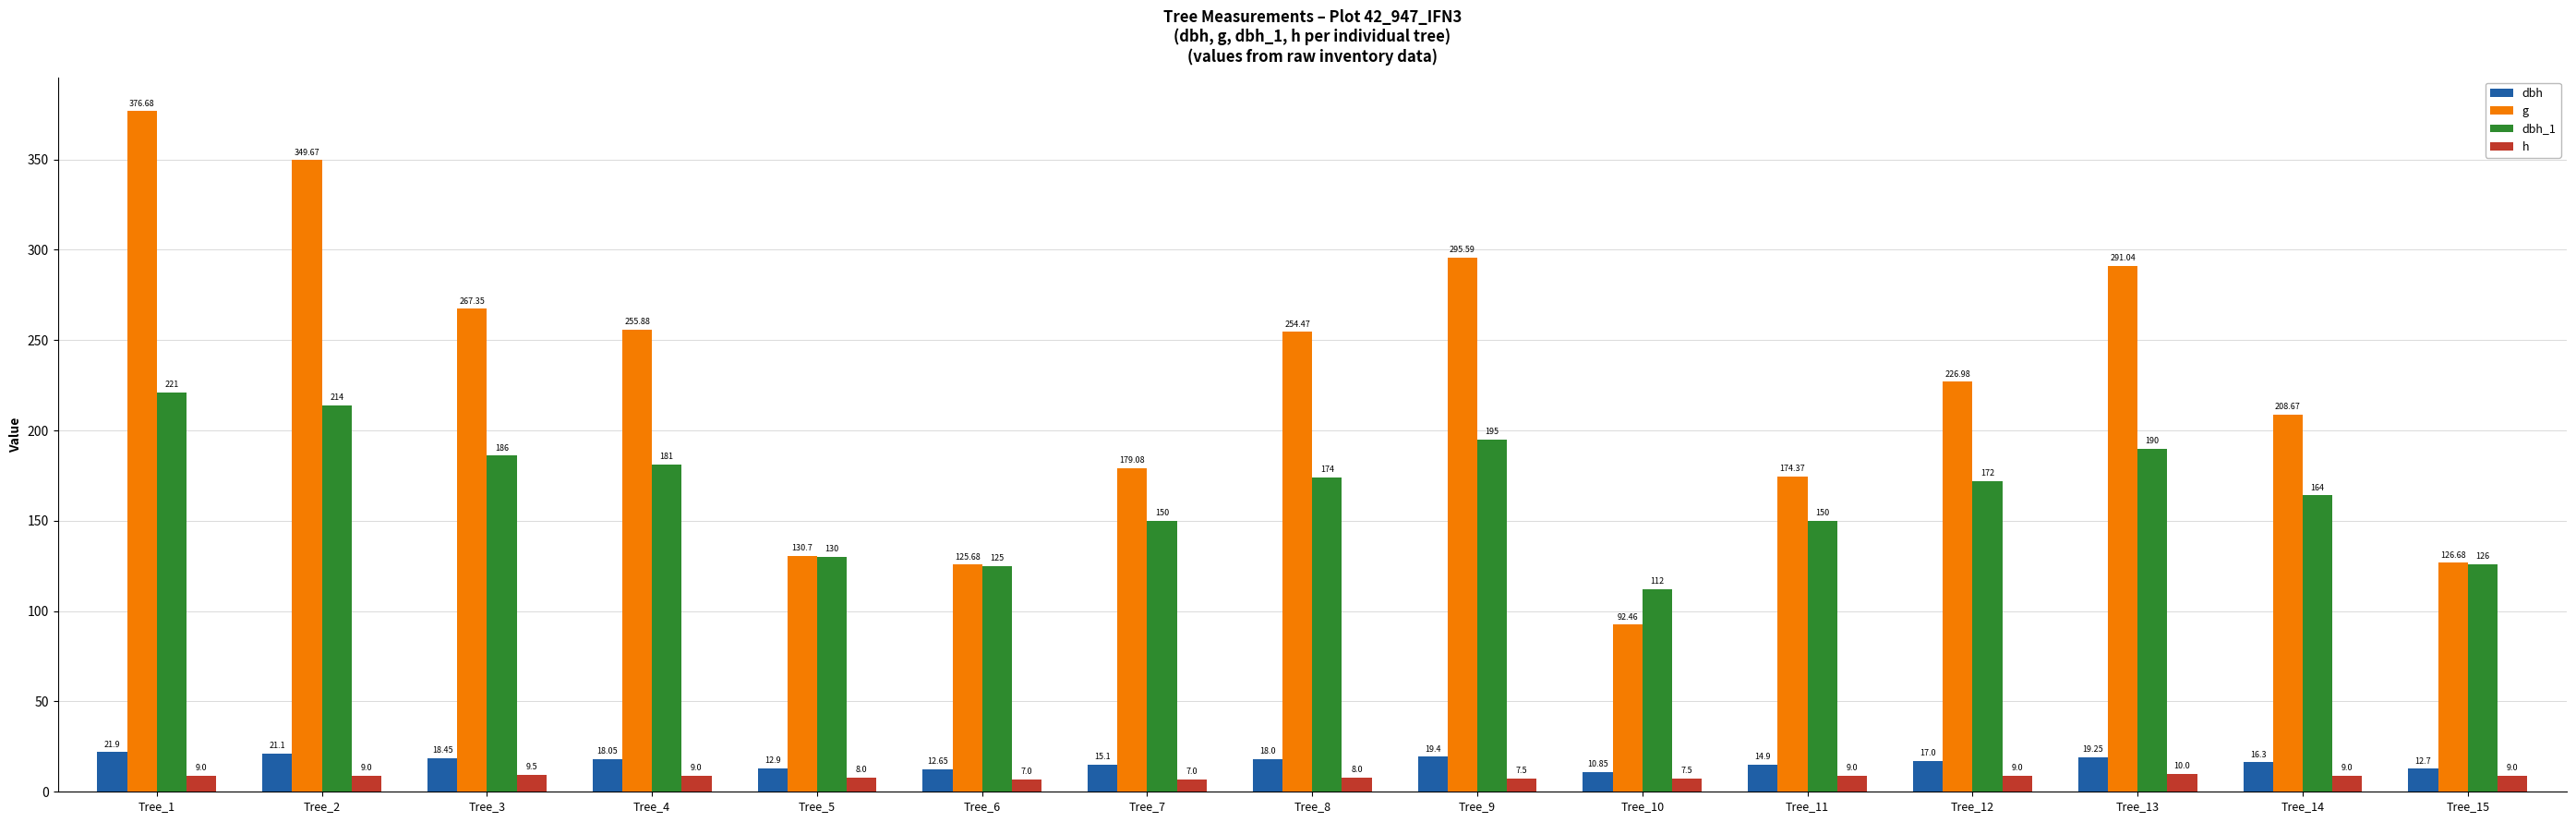

Which series has the largest total across all categories?

g